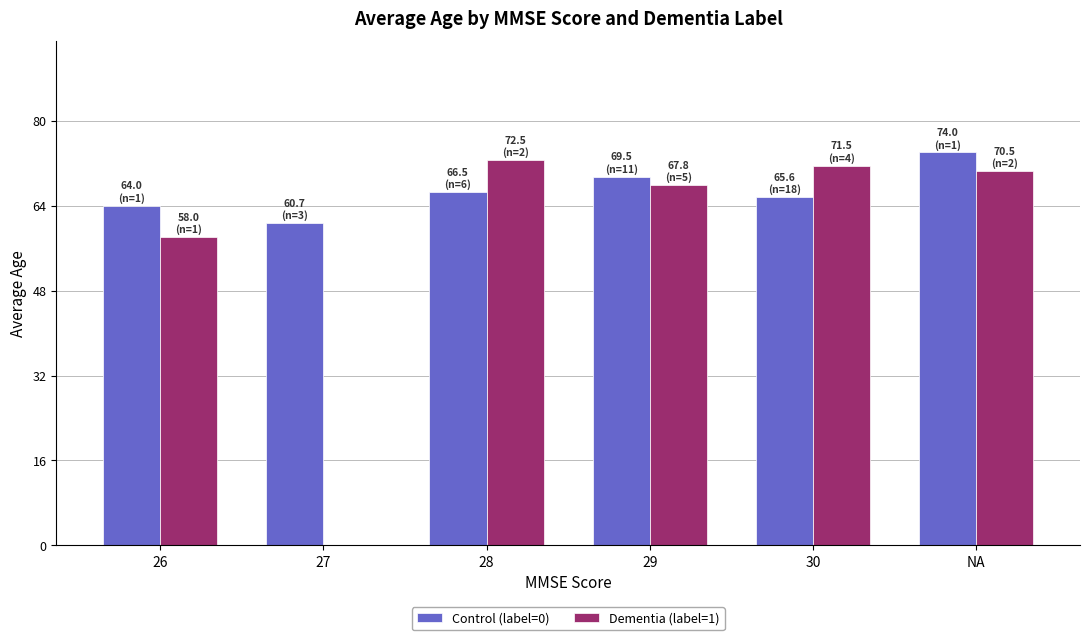

Count the number of categories in the chart.

6